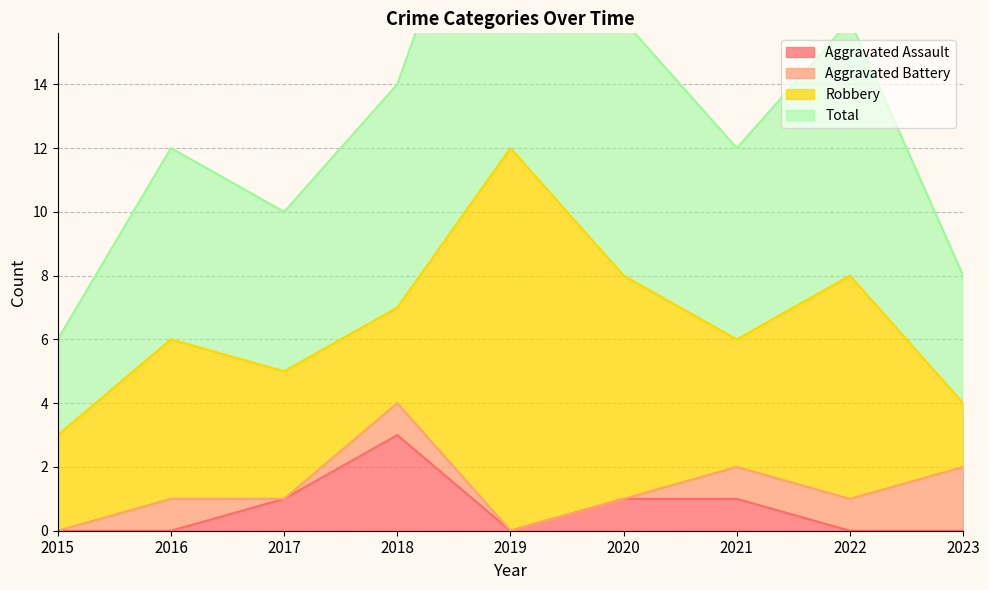

What is the highest value of the Aggravated Assault series?

3